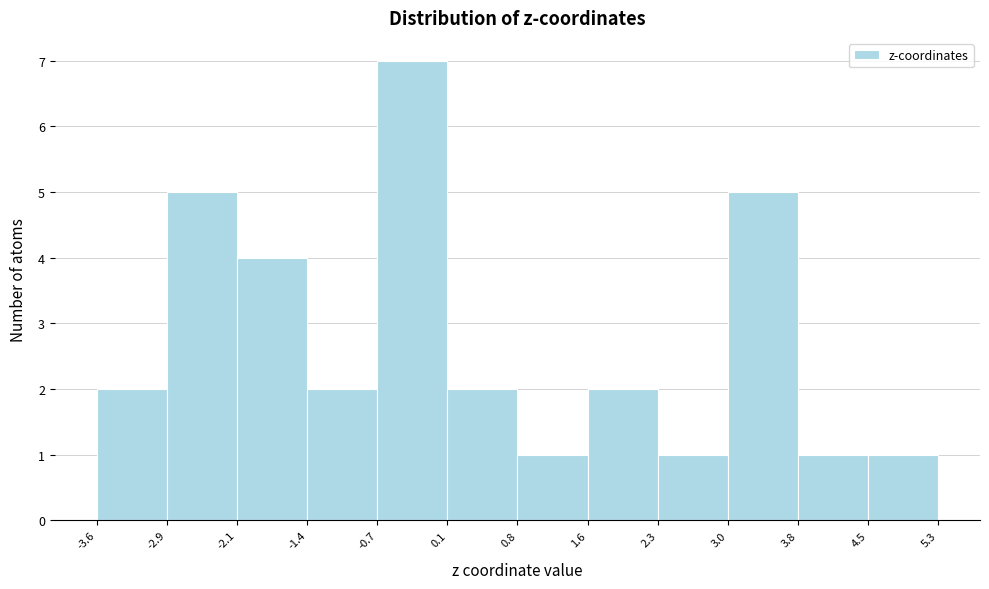

Reading left to right, list every bar in this chart as the range it spans on the x-axis followed by its height. The values are not printed on the chart, so give them approximately, as read against the axis.

-3.6 to -2.9: 2
-2.9 to -2.1: 5
-2.1 to -1.4: 4
-1.4 to -0.7: 2
-0.7 to 0.1: 7
0.1 to 0.8: 2
0.8 to 1.6: 1
1.6 to 2.3: 2
2.3 to 3.0: 1
3.0 to 3.8: 5
3.8 to 4.5: 1
4.5 to 5.3: 1